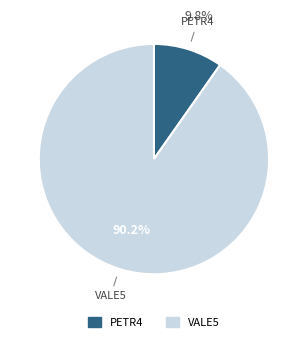

Which category has the biggest portion of the pie?

VALE5